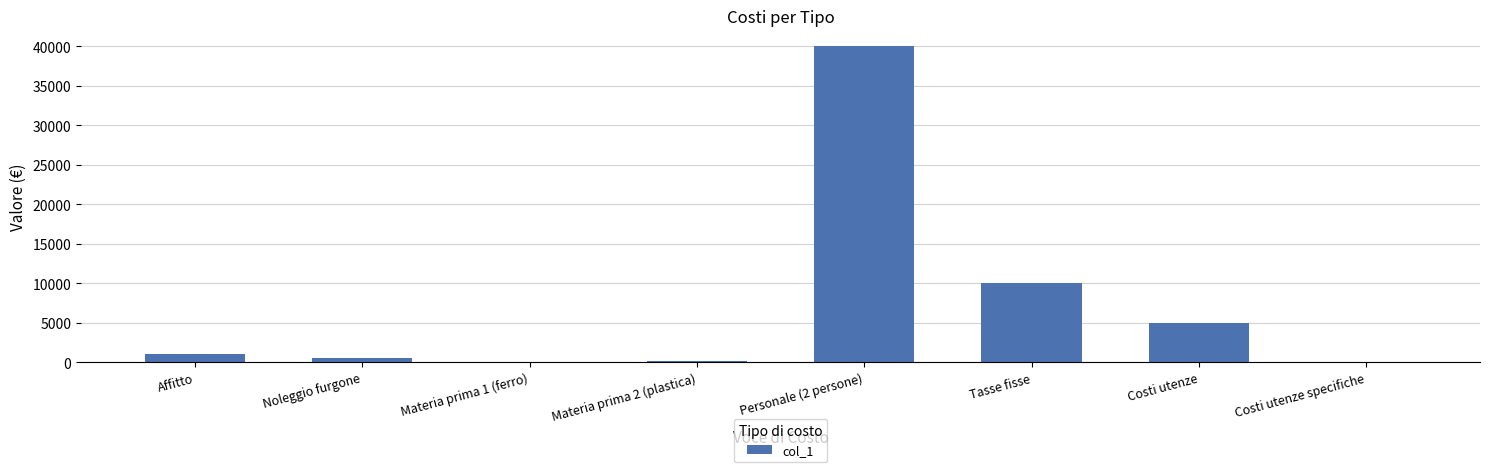

Is it true that the value at Costi utenze is 5000?

True